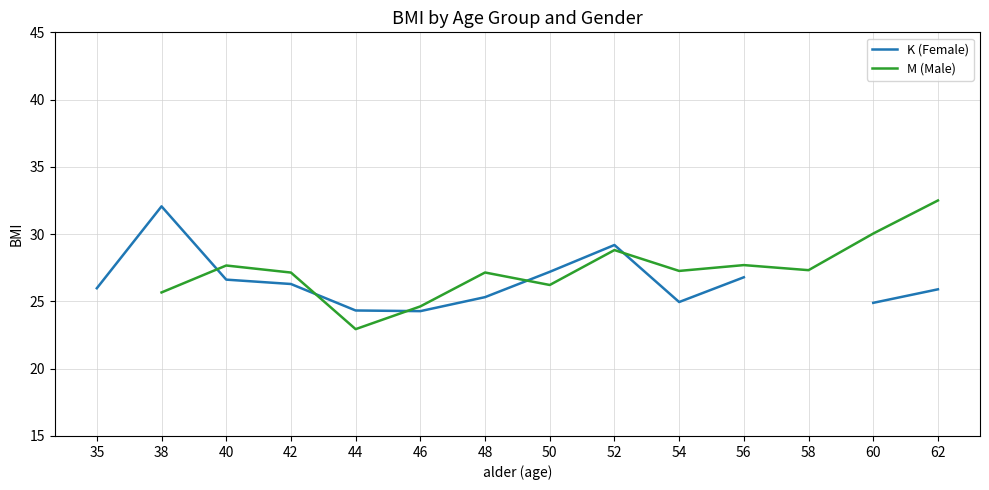

Is this an area chart (filled region under the line)?

No